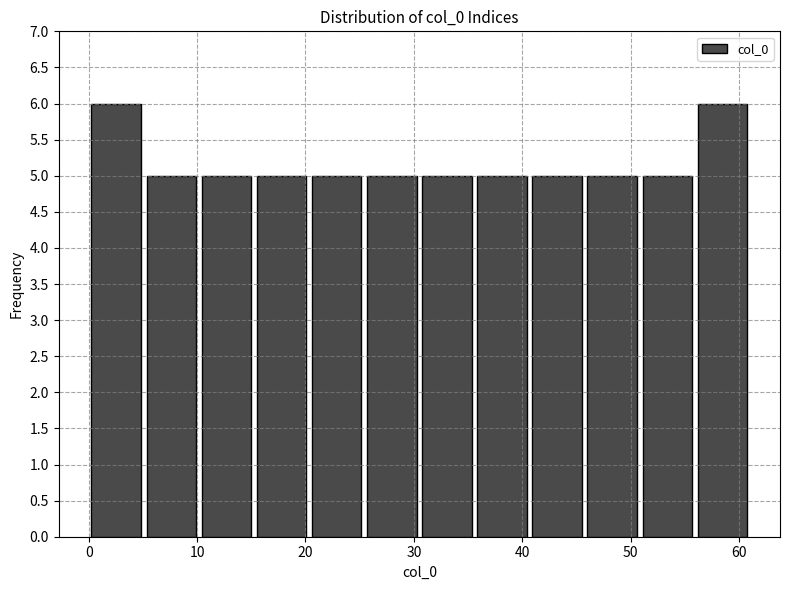

Reading left to right, transcribe this chart: for each bar, give the range it covers on the x-axis and its height. Neither the bar edges nor the heights are printed on the chart, so give them approximately, as read against the axes.

0 to 5: 6
5 to 10: 5
10 to 15: 5
15 to 20: 5
20 to 25: 5
25 to 31: 5
31 to 36: 5
36 to 41: 5
41 to 46: 5
46 to 51: 5
51 to 56: 5
56 to 61: 6